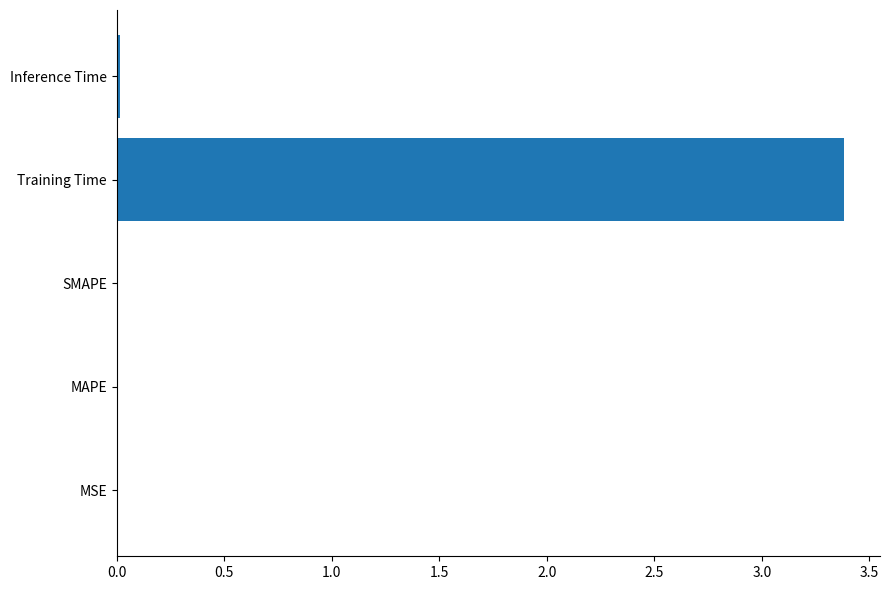

What is the greatest value displayed?

3.4